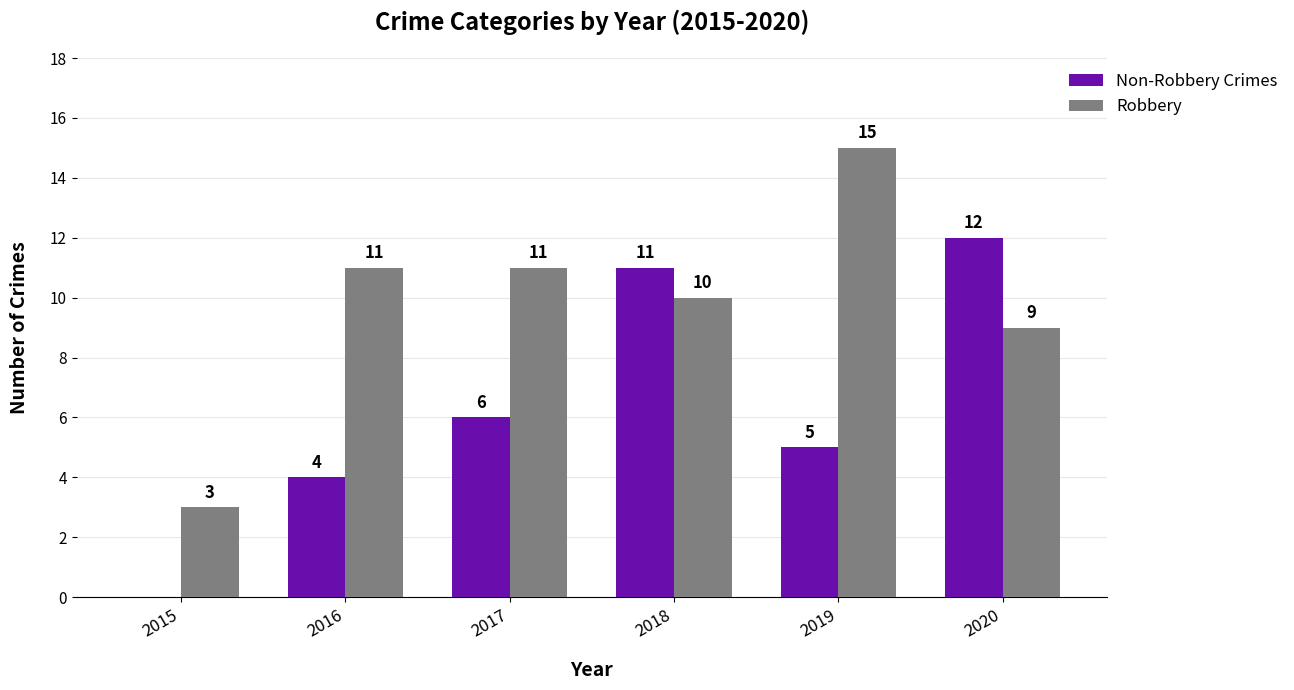

What is the highest value of the Non-Robbery Crimes series?

12